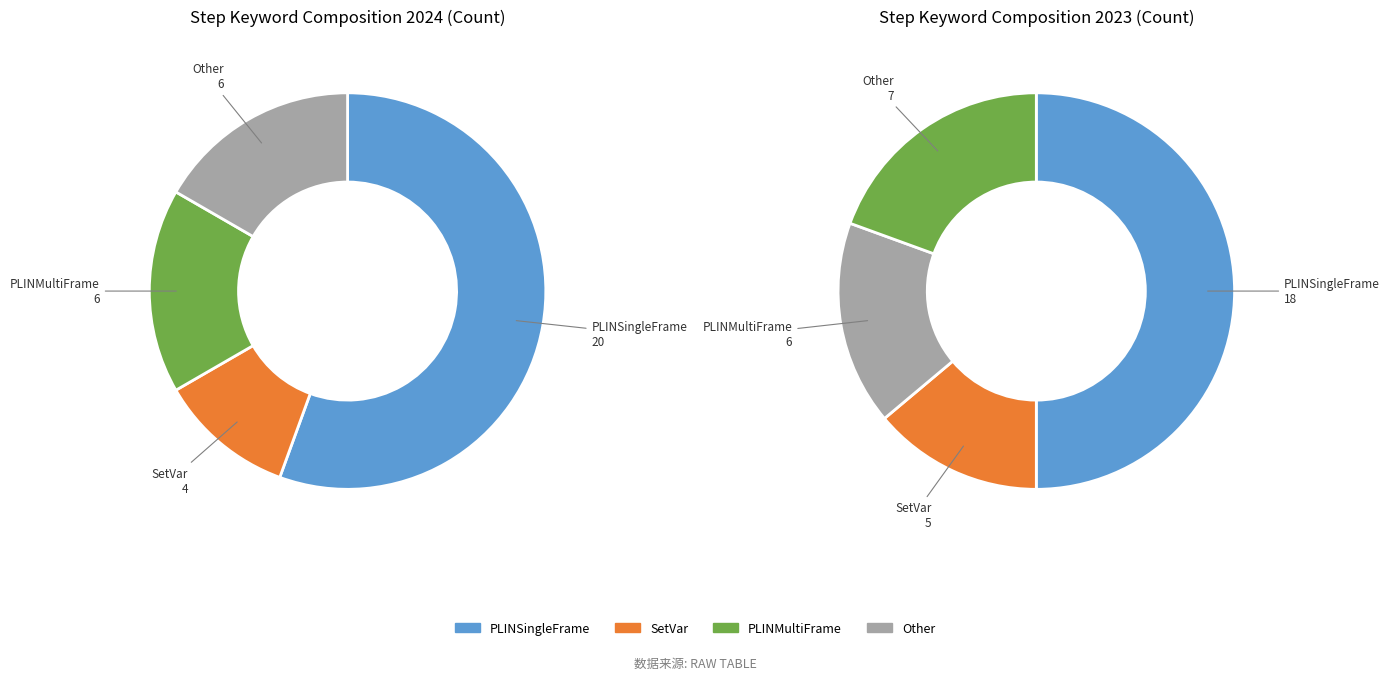

Which category has the biggest portion of the pie?

PLINSingleFrame